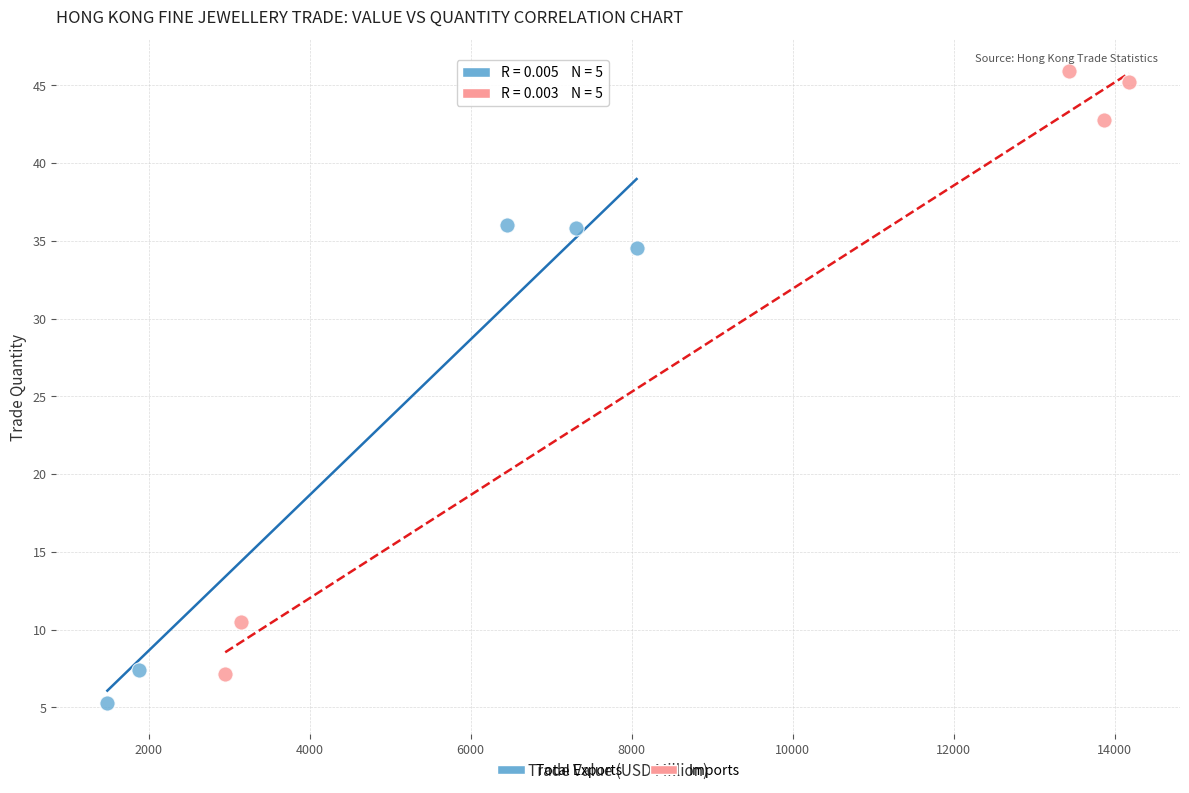

Which series contains the lowest Y value?

Total Exports